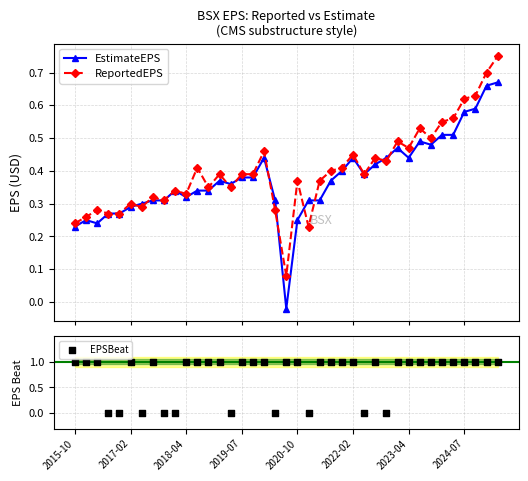

Which series has the largest Y range (max minus min)?

EPSBeat